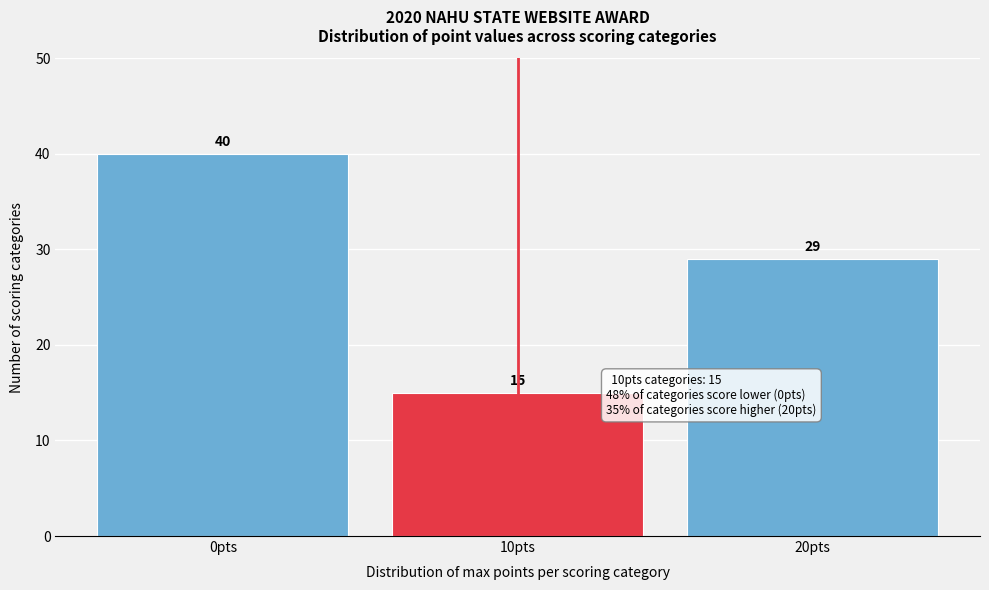

How tall is the bar that spans 15 to 25 on the x-axis?

29